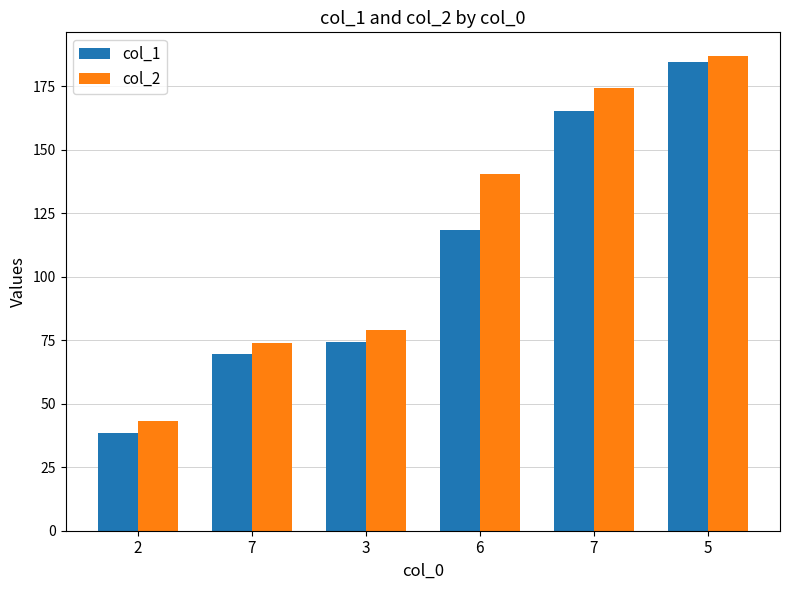

List the series in order of their overall mean, lowest first.

col_1, col_2